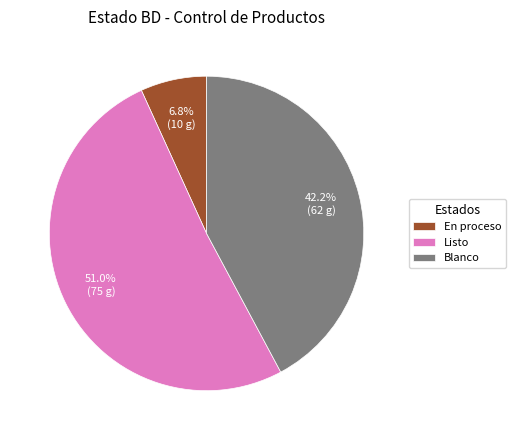

What portion of the pie excludes Blanco?

57.8%